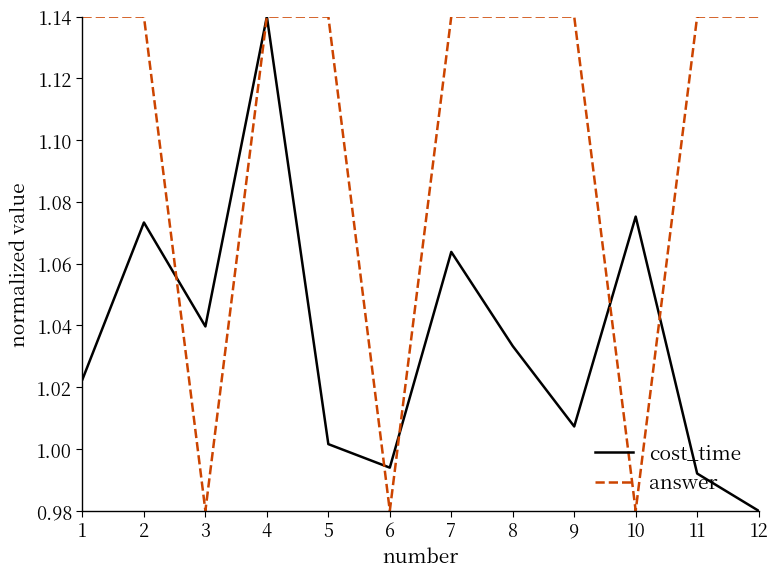

The answer series shows 0.3 at 4. True or false?

False